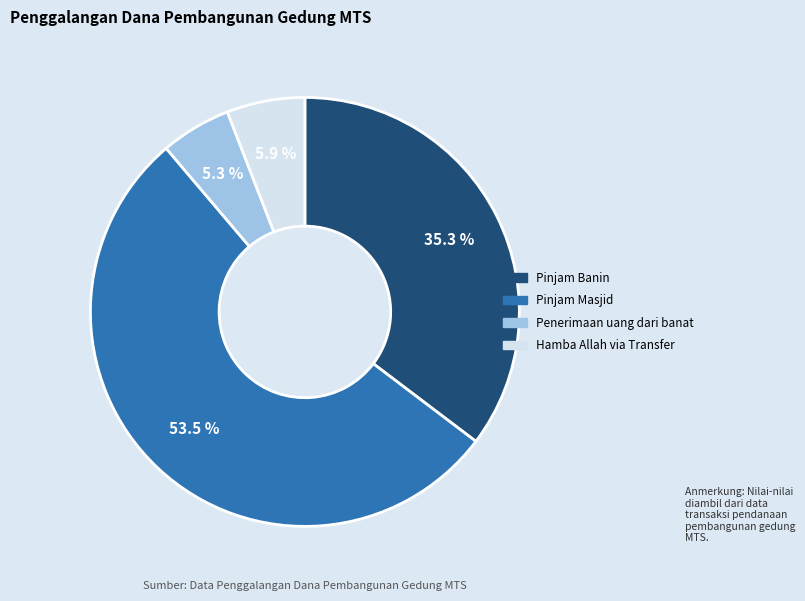

Is there any slice that represents more than half of the pie?

Yes